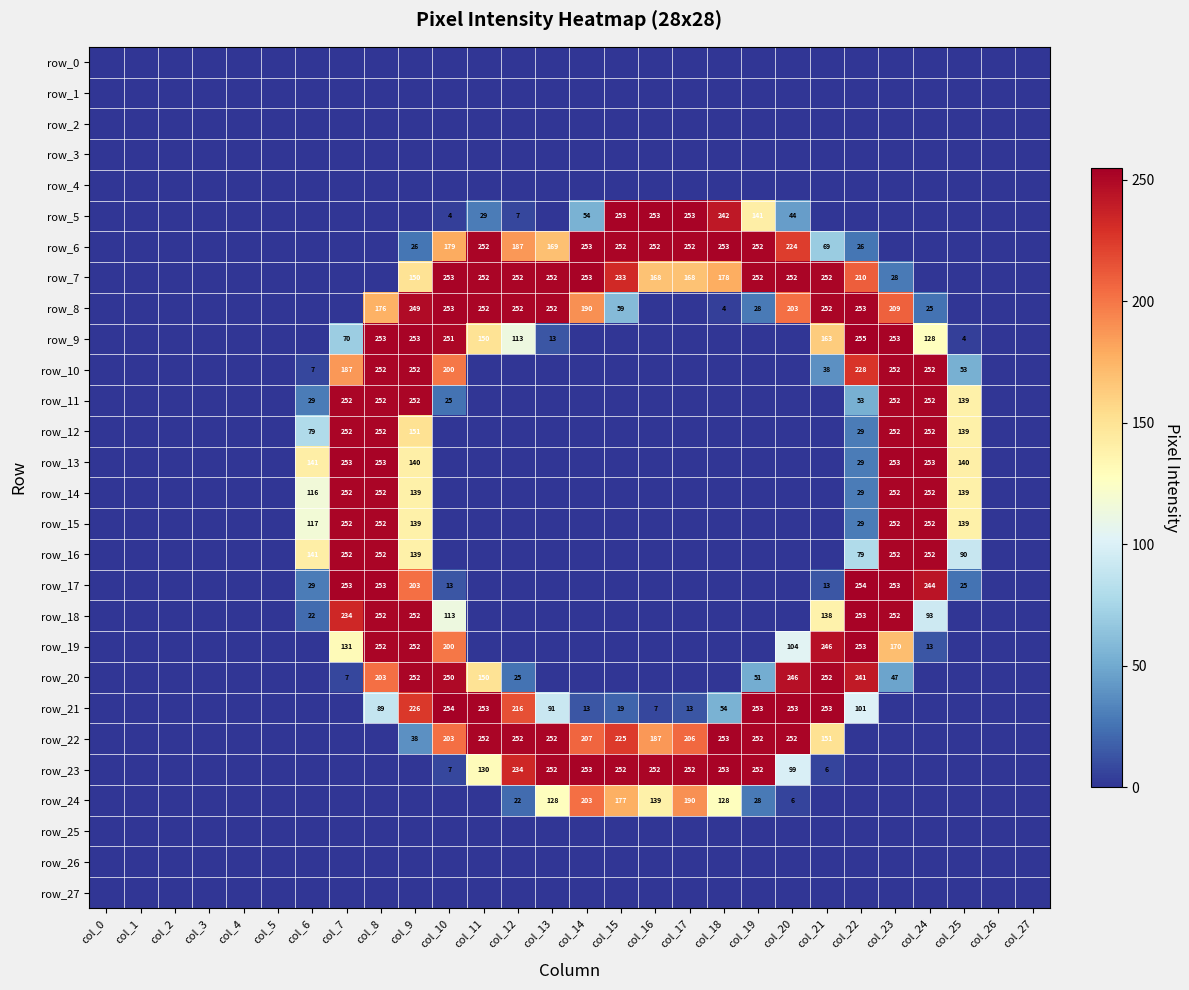

Reading left to right, extract all data points from this chart.

row_0: col_0=0	col_1=0	col_2=0	col_3=0	col_4=0	col_5=0	col_6=0	col_7=0	col_8=0	col_9=0	col_10=0	col_11=0	col_12=0	col_13=0	col_14=0	col_15=0	col_16=0	col_17=0	col_18=0	col_19=0	col_20=0	col_21=0	col_22=0	col_23=0	col_24=0	col_25=0	col_26=0	col_27=0
row_1: col_0=0	col_1=0	col_2=0	col_3=0	col_4=0	col_5=0	col_6=0	col_7=0	col_8=0	col_9=0	col_10=0	col_11=0	col_12=0	col_13=0	col_14=0	col_15=0	col_16=0	col_17=0	col_18=0	col_19=0	col_20=0	col_21=0	col_22=0	col_23=0	col_24=0	col_25=0	col_26=0	col_27=0
row_2: col_0=0	col_1=0	col_2=0	col_3=0	col_4=0	col_5=0	col_6=0	col_7=0	col_8=0	col_9=0	col_10=0	col_11=0	col_12=0	col_13=0	col_14=0	col_15=0	col_16=0	col_17=0	col_18=0	col_19=0	col_20=0	col_21=0	col_22=0	col_23=0	col_24=0	col_25=0	col_26=0	col_27=0
row_3: col_0=0	col_1=0	col_2=0	col_3=0	col_4=0	col_5=0	col_6=0	col_7=0	col_8=0	col_9=0	col_10=0	col_11=0	col_12=0	col_13=0	col_14=0	col_15=0	col_16=0	col_17=0	col_18=0	col_19=0	col_20=0	col_21=0	col_22=0	col_23=0	col_24=0	col_25=0	col_26=0	col_27=0
row_4: col_0=0	col_1=0	col_2=0	col_3=0	col_4=0	col_5=0	col_6=0	col_7=0	col_8=0	col_9=0	col_10=0	col_11=0	col_12=0	col_13=0	col_14=0	col_15=0	col_16=0	col_17=0	col_18=0	col_19=0	col_20=0	col_21=0	col_22=0	col_23=0	col_24=0	col_25=0	col_26=0	col_27=0
row_5: col_0=0	col_1=0	col_2=0	col_3=0	col_4=0	col_5=0	col_6=0	col_7=0	col_8=0	col_9=0	col_10=4	col_11=29	col_12=7	col_13=0	col_14=54	col_15=253	col_16=253	col_17=253	col_18=242	col_19=141	col_20=44	col_21=0	col_22=0	col_23=0	col_24=0	col_25=0	col_26=0	col_27=0
row_6: col_0=0	col_1=0	col_2=0	col_3=0	col_4=0	col_5=0	col_6=0	col_7=0	col_8=0	col_9=26	col_10=179	col_11=252	col_12=187	col_13=169	col_14=253	col_15=252	col_16=252	col_17=252	col_18=253	col_19=252	col_20=224	col_21=69	col_22=26	col_23=0	col_24=0	col_25=0	col_26=0	col_27=0
row_7: col_0=0	col_1=0	col_2=0	col_3=0	col_4=0	col_5=0	col_6=0	col_7=0	col_8=0	col_9=150	col_10=253	col_11=252	col_12=252	col_13=252	col_14=253	col_15=233	col_16=168	col_17=168	col_18=178	col_19=252	col_20=252	col_21=252	col_22=210	col_23=28	col_24=0	col_25=0	col_26=0	col_27=0
row_8: col_0=0	col_1=0	col_2=0	col_3=0	col_4=0	col_5=0	col_6=0	col_7=0	col_8=176	col_9=249	col_10=253	col_11=252	col_12=252	col_13=252	col_14=190	col_15=59	col_16=0	col_17=0	col_18=4	col_19=28	col_20=203	col_21=252	col_22=253	col_23=209	col_24=25	col_25=0	col_26=0	col_27=0
row_9: col_0=0	col_1=0	col_2=0	col_3=0	col_4=0	col_5=0	col_6=0	col_7=70	col_8=253	col_9=253	col_10=251	col_11=150	col_12=113	col_13=13	col_14=0	col_15=0	col_16=0	col_17=0	col_18=0	col_19=0	col_20=0	col_21=163	col_22=255	col_23=253	col_24=128	col_25=4	col_26=0	col_27=0
row_10: col_0=0	col_1=0	col_2=0	col_3=0	col_4=0	col_5=0	col_6=7	col_7=187	col_8=252	col_9=252	col_10=200	col_11=0	col_12=0	col_13=0	col_14=0	col_15=0	col_16=0	col_17=0	col_18=0	col_19=0	col_20=0	col_21=38	col_22=228	col_23=252	col_24=252	col_25=53	col_26=0	col_27=0
row_11: col_0=0	col_1=0	col_2=0	col_3=0	col_4=0	col_5=0	col_6=29	col_7=252	col_8=252	col_9=252	col_10=25	col_11=0	col_12=0	col_13=0	col_14=0	col_15=0	col_16=0	col_17=0	col_18=0	col_19=0	col_20=0	col_21=0	col_22=53	col_23=252	col_24=252	col_25=139	col_26=0	col_27=0
row_12: col_0=0	col_1=0	col_2=0	col_3=0	col_4=0	col_5=0	col_6=79	col_7=252	col_8=252	col_9=151	col_10=0	col_11=0	col_12=0	col_13=0	col_14=0	col_15=0	col_16=0	col_17=0	col_18=0	col_19=0	col_20=0	col_21=0	col_22=29	col_23=252	col_24=252	col_25=139	col_26=0	col_27=0
row_13: col_0=0	col_1=0	col_2=0	col_3=0	col_4=0	col_5=0	col_6=141	col_7=253	col_8=253	col_9=140	col_10=0	col_11=0	col_12=0	col_13=0	col_14=0	col_15=0	col_16=0	col_17=0	col_18=0	col_19=0	col_20=0	col_21=0	col_22=29	col_23=253	col_24=253	col_25=140	col_26=0	col_27=0
row_14: col_0=0	col_1=0	col_2=0	col_3=0	col_4=0	col_5=0	col_6=116	col_7=252	col_8=252	col_9=139	col_10=0	col_11=0	col_12=0	col_13=0	col_14=0	col_15=0	col_16=0	col_17=0	col_18=0	col_19=0	col_20=0	col_21=0	col_22=29	col_23=252	col_24=252	col_25=139	col_26=0	col_27=0
row_15: col_0=0	col_1=0	col_2=0	col_3=0	col_4=0	col_5=0	col_6=117	col_7=252	col_8=252	col_9=139	col_10=0	col_11=0	col_12=0	col_13=0	col_14=0	col_15=0	col_16=0	col_17=0	col_18=0	col_19=0	col_20=0	col_21=0	col_22=29	col_23=252	col_24=252	col_25=139	col_26=0	col_27=0
row_16: col_0=0	col_1=0	col_2=0	col_3=0	col_4=0	col_5=0	col_6=141	col_7=252	col_8=252	col_9=139	col_10=0	col_11=0	col_12=0	col_13=0	col_14=0	col_15=0	col_16=0	col_17=0	col_18=0	col_19=0	col_20=0	col_21=0	col_22=79	col_23=252	col_24=252	col_25=90	col_26=0	col_27=0
row_17: col_0=0	col_1=0	col_2=0	col_3=0	col_4=0	col_5=0	col_6=29	col_7=253	col_8=253	col_9=203	col_10=13	col_11=0	col_12=0	col_13=0	col_14=0	col_15=0	col_16=0	col_17=0	col_18=0	col_19=0	col_20=0	col_21=13	col_22=254	col_23=253	col_24=244	col_25=25	col_26=0	col_27=0
row_18: col_0=0	col_1=0	col_2=0	col_3=0	col_4=0	col_5=0	col_6=22	col_7=234	col_8=252	col_9=252	col_10=113	col_11=0	col_12=0	col_13=0	col_14=0	col_15=0	col_16=0	col_17=0	col_18=0	col_19=0	col_20=0	col_21=138	col_22=253	col_23=252	col_24=93	col_25=0	col_26=0	col_27=0
row_19: col_0=0	col_1=0	col_2=0	col_3=0	col_4=0	col_5=0	col_6=0	col_7=131	col_8=252	col_9=252	col_10=200	col_11=0	col_12=0	col_13=0	col_14=0	col_15=0	col_16=0	col_17=0	col_18=0	col_19=0	col_20=104	col_21=246	col_22=253	col_23=170	col_24=13	col_25=0	col_26=0	col_27=0
row_20: col_0=0	col_1=0	col_2=0	col_3=0	col_4=0	col_5=0	col_6=0	col_7=7	col_8=203	col_9=252	col_10=250	col_11=150	col_12=25	col_13=0	col_14=0	col_15=0	col_16=0	col_17=0	col_18=0	col_19=51	col_20=246	col_21=252	col_22=241	col_23=47	col_24=0	col_25=0	col_26=0	col_27=0
row_21: col_0=0	col_1=0	col_2=0	col_3=0	col_4=0	col_5=0	col_6=0	col_7=0	col_8=89	col_9=226	col_10=254	col_11=253	col_12=216	col_13=91	col_14=13	col_15=19	col_16=7	col_17=13	col_18=54	col_19=253	col_20=253	col_21=253	col_22=101	col_23=0	col_24=0	col_25=0	col_26=0	col_27=0
row_22: col_0=0	col_1=0	col_2=0	col_3=0	col_4=0	col_5=0	col_6=0	col_7=0	col_8=0	col_9=38	col_10=203	col_11=252	col_12=252	col_13=252	col_14=207	col_15=225	col_16=187	col_17=206	col_18=253	col_19=252	col_20=252	col_21=151	col_22=0	col_23=0	col_24=0	col_25=0	col_26=0	col_27=0
row_23: col_0=0	col_1=0	col_2=0	col_3=0	col_4=0	col_5=0	col_6=0	col_7=0	col_8=0	col_9=0	col_10=7	col_11=130	col_12=234	col_13=252	col_14=253	col_15=252	col_16=252	col_17=252	col_18=253	col_19=252	col_20=99	col_21=6	col_22=0	col_23=0	col_24=0	col_25=0	col_26=0	col_27=0
row_24: col_0=0	col_1=0	col_2=0	col_3=0	col_4=0	col_5=0	col_6=0	col_7=0	col_8=0	col_9=0	col_10=0	col_11=0	col_12=22	col_13=128	col_14=203	col_15=177	col_16=139	col_17=190	col_18=128	col_19=28	col_20=6	col_21=0	col_22=0	col_23=0	col_24=0	col_25=0	col_26=0	col_27=0
row_25: col_0=0	col_1=0	col_2=0	col_3=0	col_4=0	col_5=0	col_6=0	col_7=0	col_8=0	col_9=0	col_10=0	col_11=0	col_12=0	col_13=0	col_14=0	col_15=0	col_16=0	col_17=0	col_18=0	col_19=0	col_20=0	col_21=0	col_22=0	col_23=0	col_24=0	col_25=0	col_26=0	col_27=0
row_26: col_0=0	col_1=0	col_2=0	col_3=0	col_4=0	col_5=0	col_6=0	col_7=0	col_8=0	col_9=0	col_10=0	col_11=0	col_12=0	col_13=0	col_14=0	col_15=0	col_16=0	col_17=0	col_18=0	col_19=0	col_20=0	col_21=0	col_22=0	col_23=0	col_24=0	col_25=0	col_26=0	col_27=0
row_27: col_0=0	col_1=0	col_2=0	col_3=0	col_4=0	col_5=0	col_6=0	col_7=0	col_8=0	col_9=0	col_10=0	col_11=0	col_12=0	col_13=0	col_14=0	col_15=0	col_16=0	col_17=0	col_18=0	col_19=0	col_20=0	col_21=0	col_22=0	col_23=0	col_24=0	col_25=0	col_26=0	col_27=0